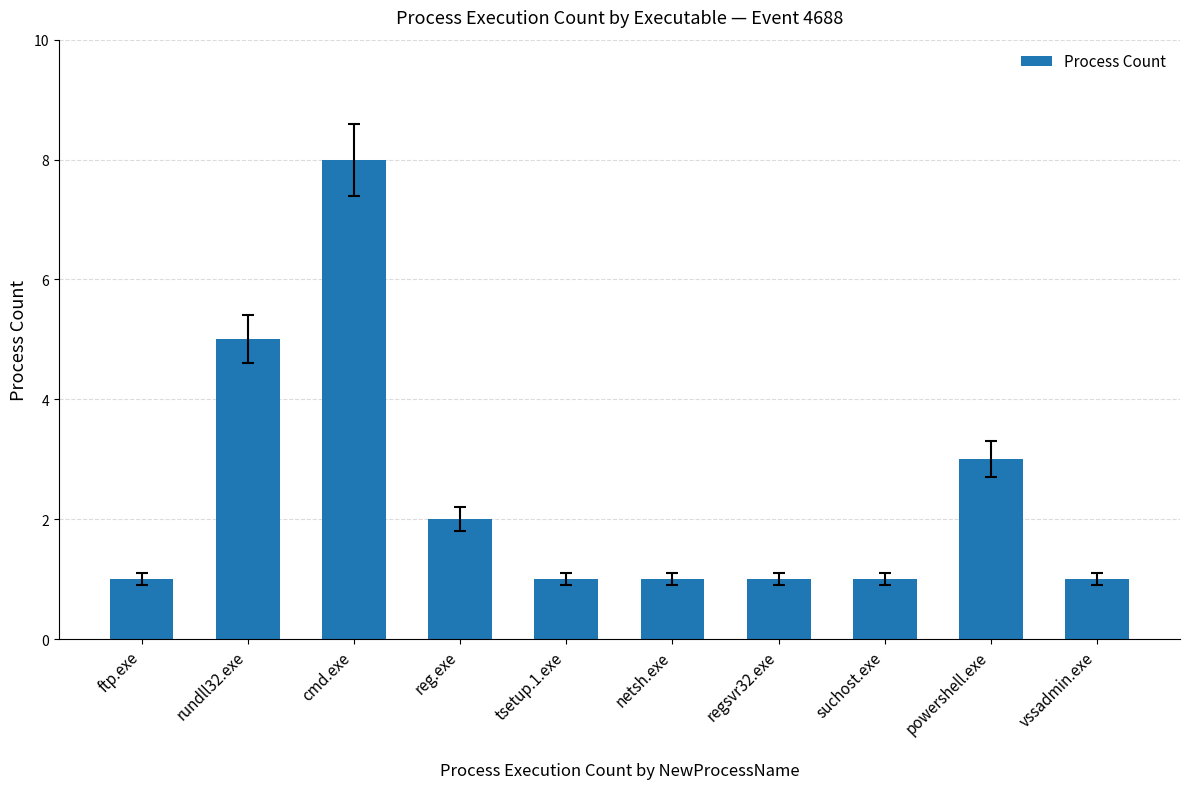

Between rundll32.exe and tsetup.1.exe, which is larger?

rundll32.exe